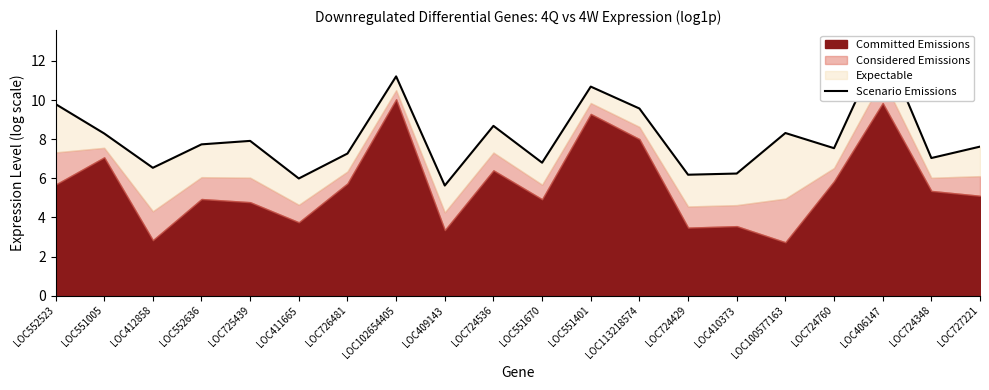

Reading left to right, extract all data points from this chart.

9.8	8.3	6.5	7.7	7.9	6.0	7.3	11.2	5.6	8.7	6.8	10.7	9.6	6.2	6.2	8.3	7.5	12.9	7.0	7.6